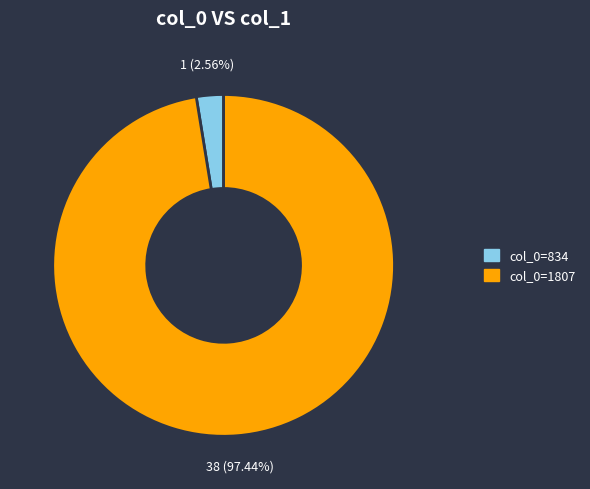

Between col_0=1807 and col_0=834, which is larger?

col_0=1807